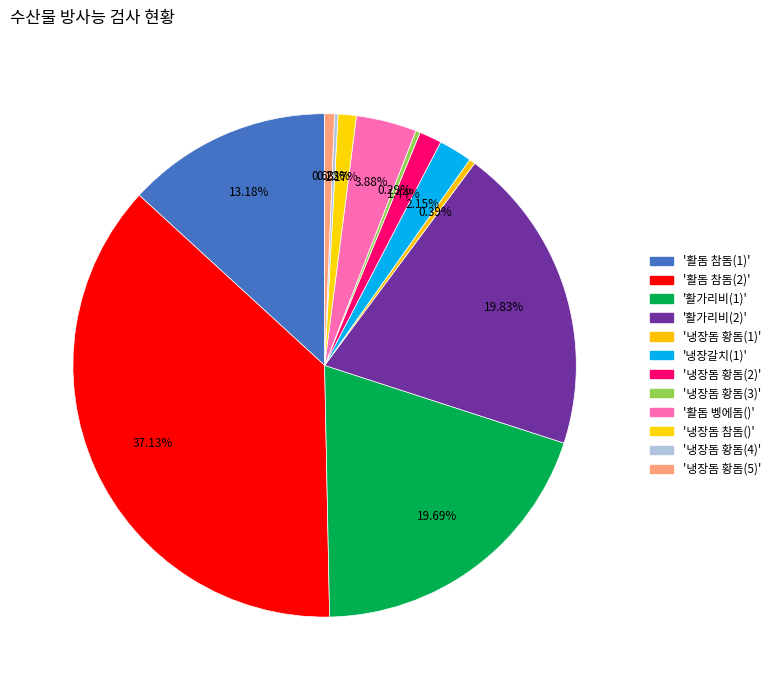

To the nearest percent, what is the average slice percentage?

8%